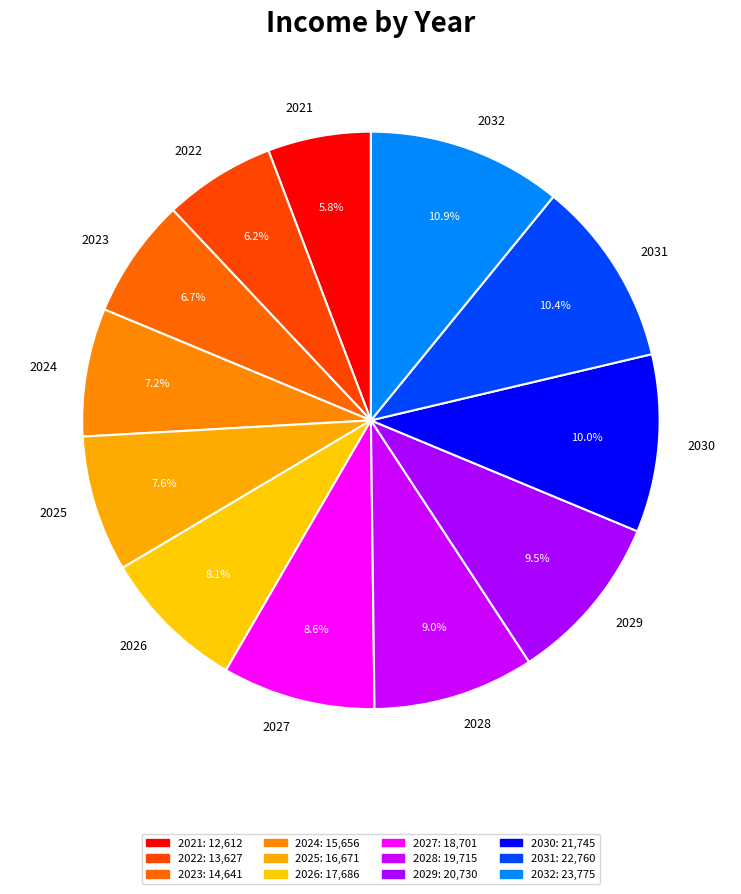

To the nearest percent, what is the difference between the 2032 and 2025 slice percentages?

3%